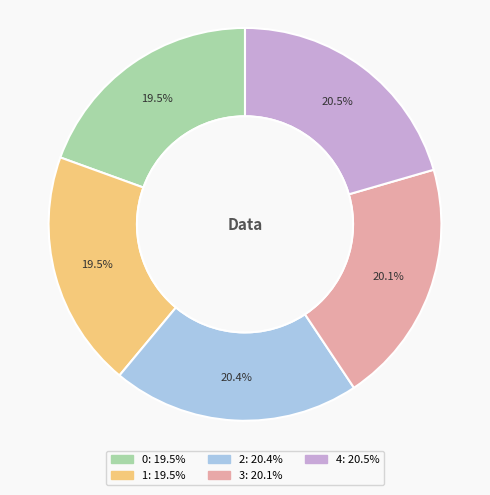

Which has a higher value, 3 or 1?

3